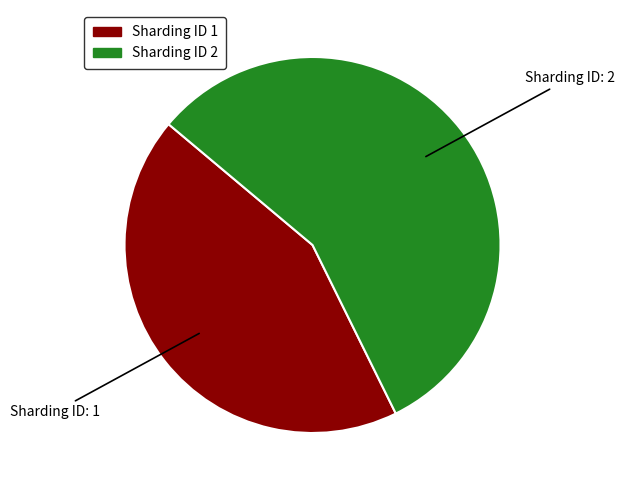

Does any single category account for the majority?

Yes